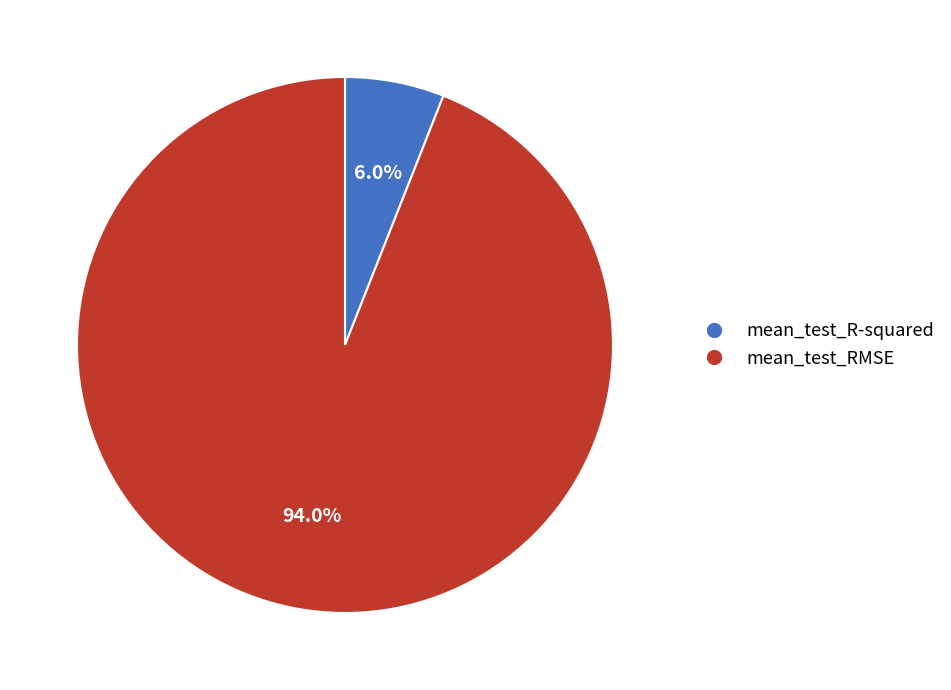

Combined, what portion of the pie is mean_test_RMSE and mean_test_R-squared?

100.0%